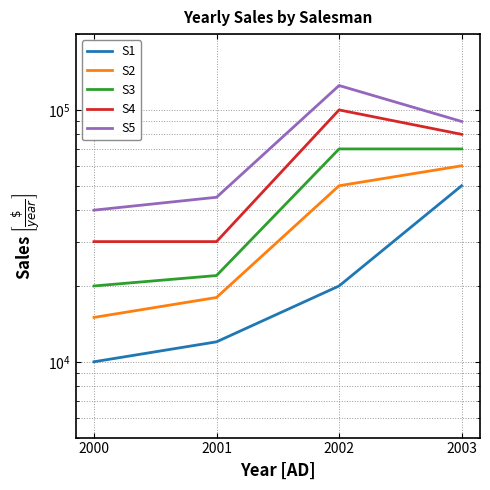

Which series has the largest total across all categories?

S5